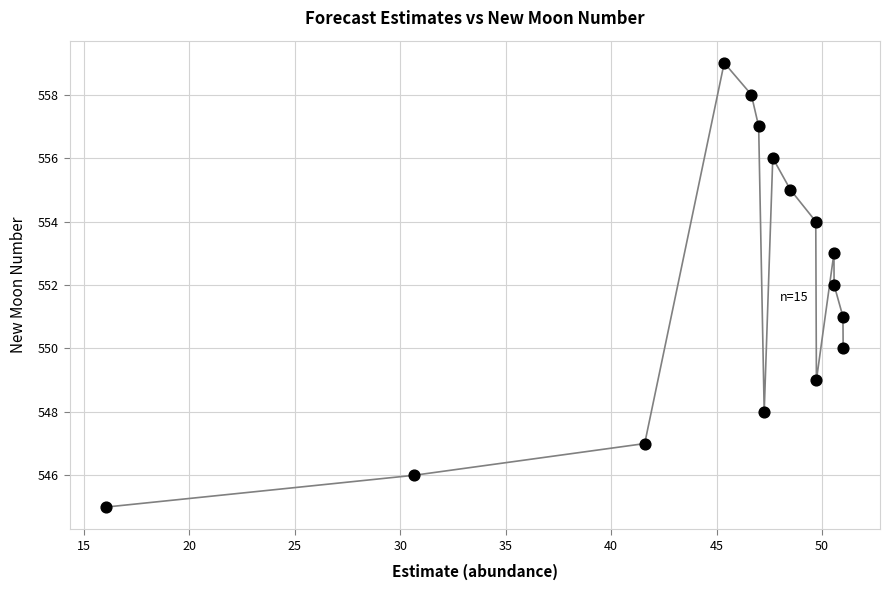

What is the range of Y values (max minus min)?

14